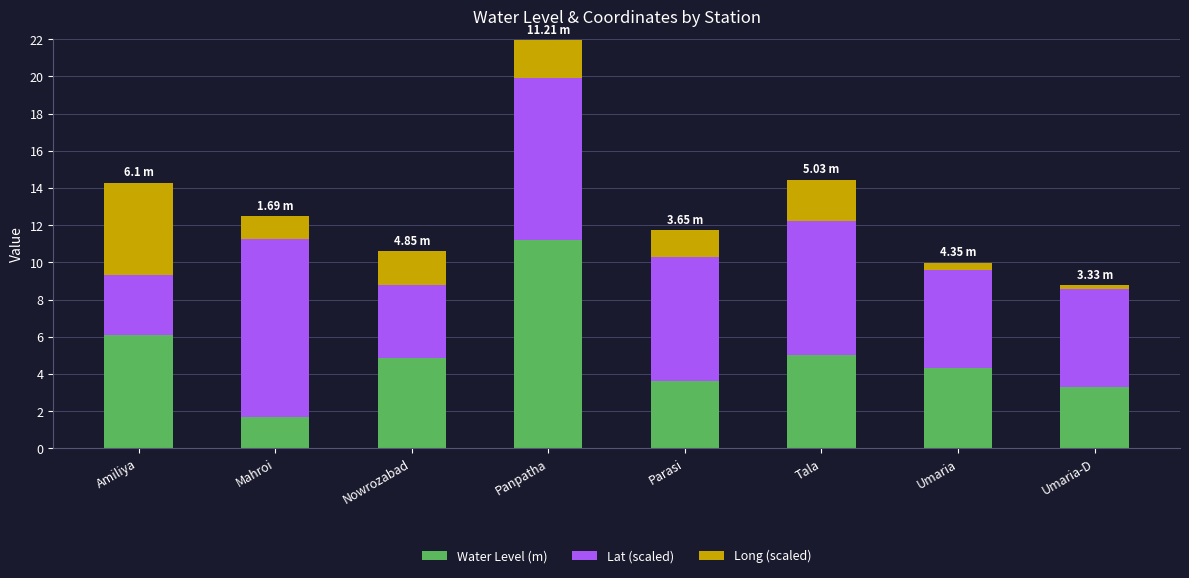

At which category is the sum across all series the highest?

Panpatha